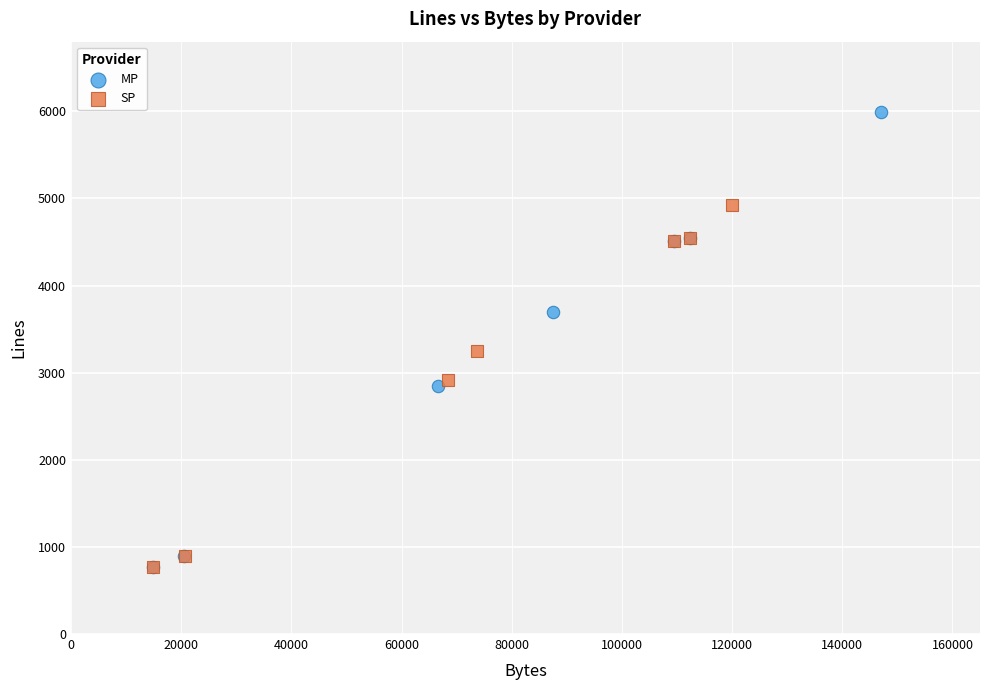

Which series contains the highest Y value?

MP